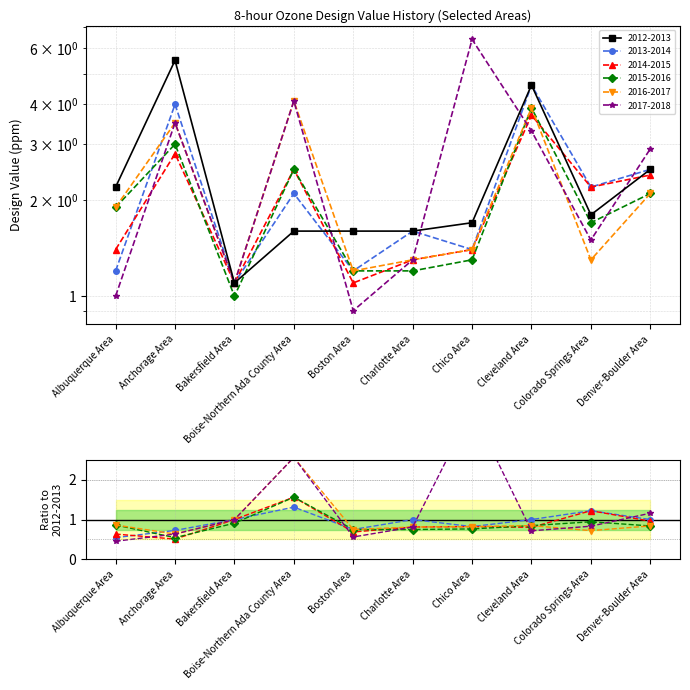

What is the sum of the 2013-2014 values at Chico Area and Cleveland Area?

6.0